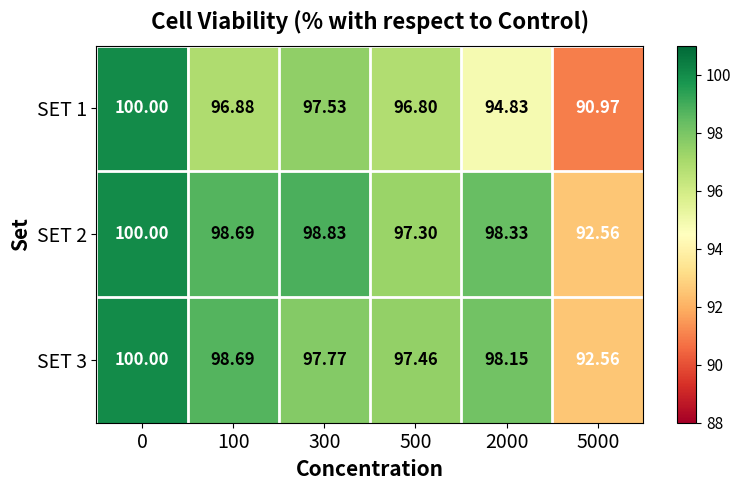

Which category has the lowest value across all series?

5000